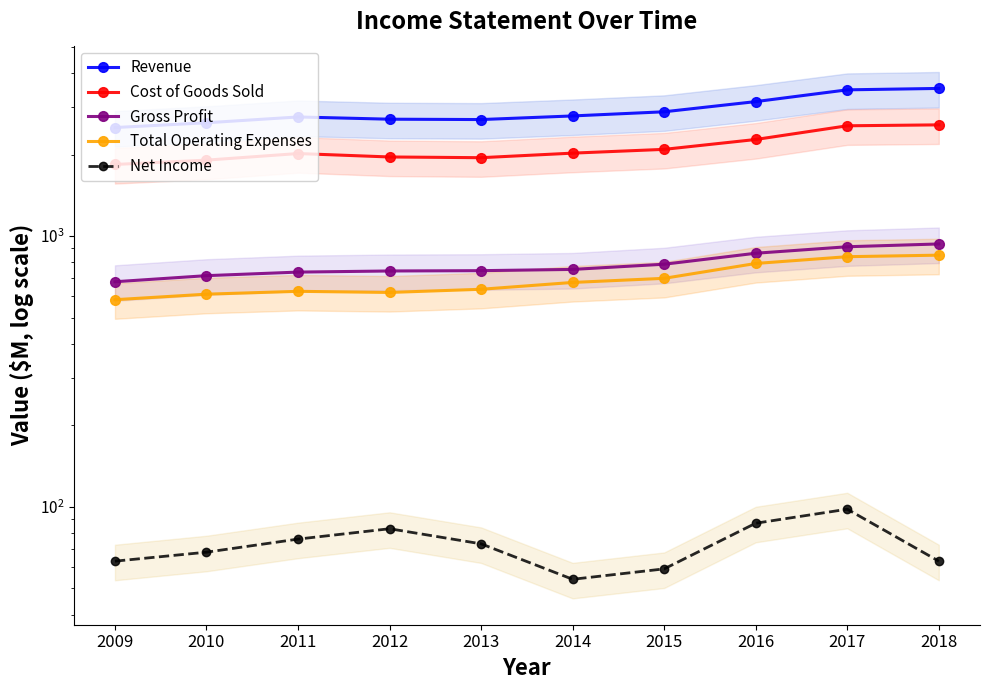

True or false: Gross Profit and Revenue cross at least once.

False